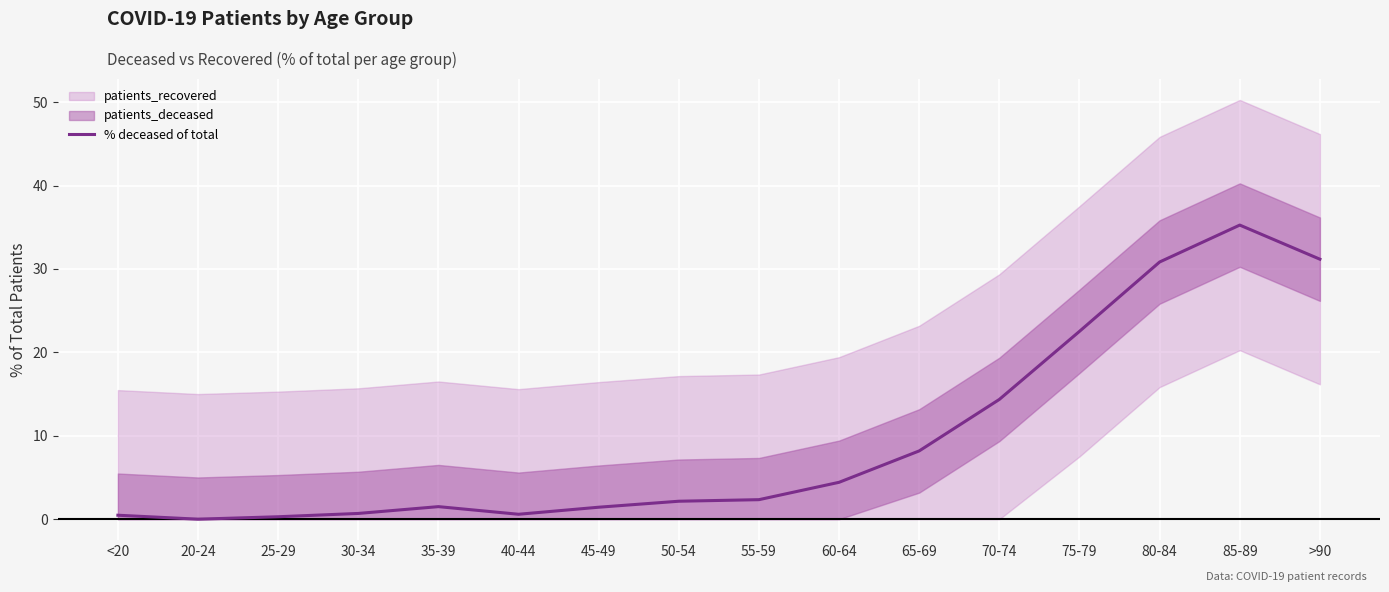

How many values are above zero?

15